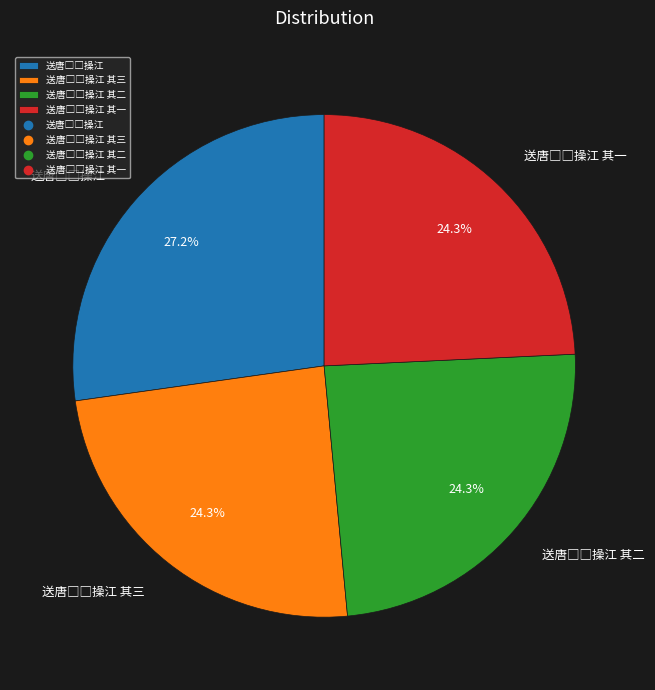

Is there any slice that represents more than half of the pie?

No